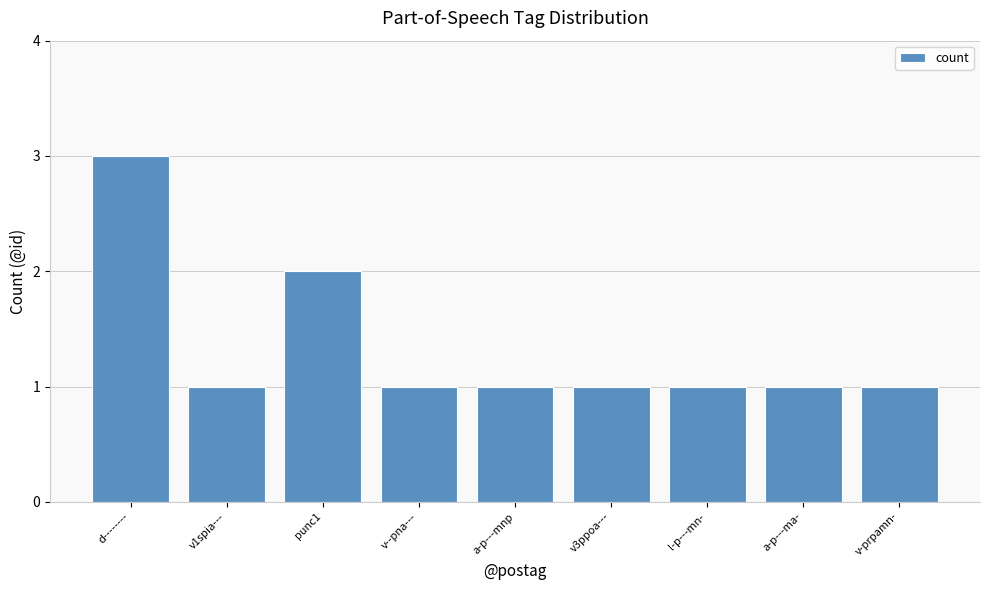

Reading left to right, extract all data points from this chart.

3	1	2	1	1	1	1	1	1